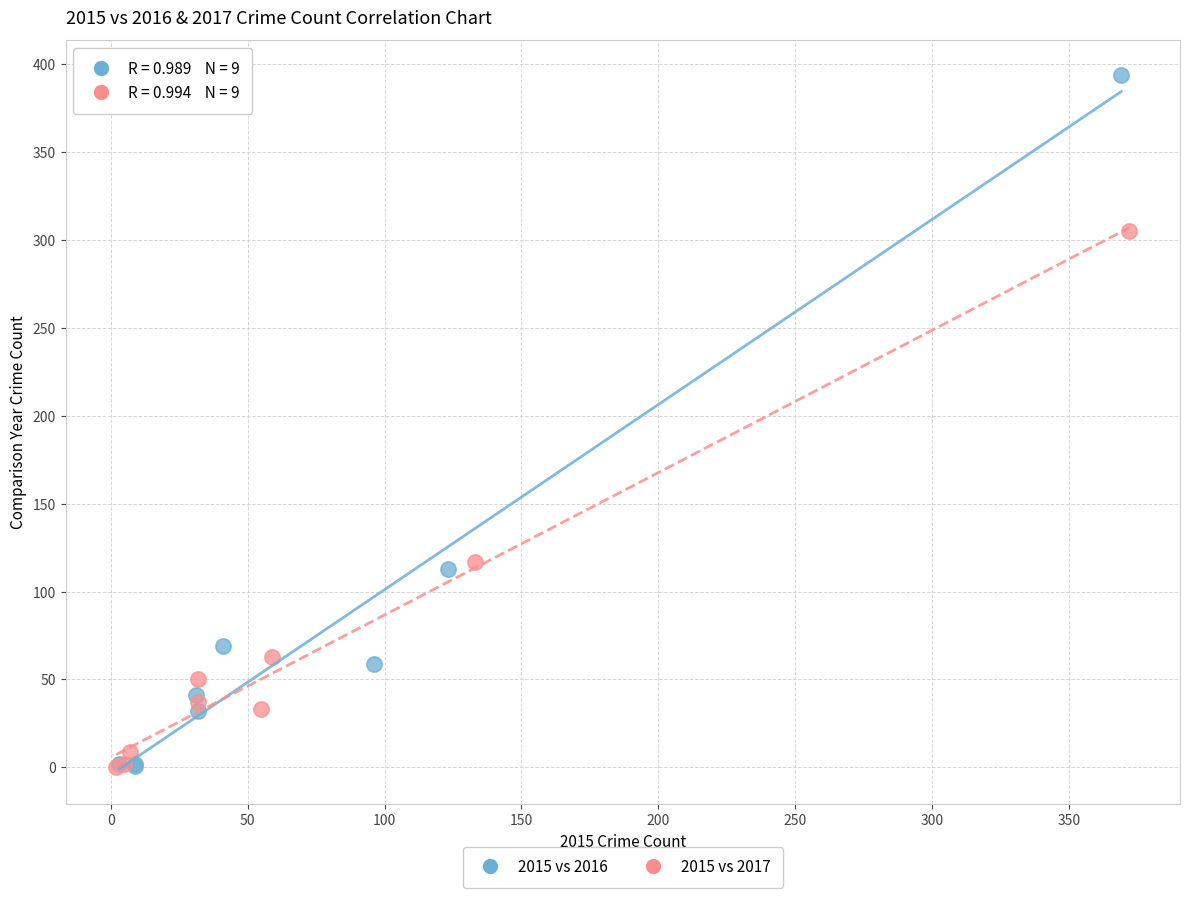

Which series contains the highest Y value?

2015 vs 2016